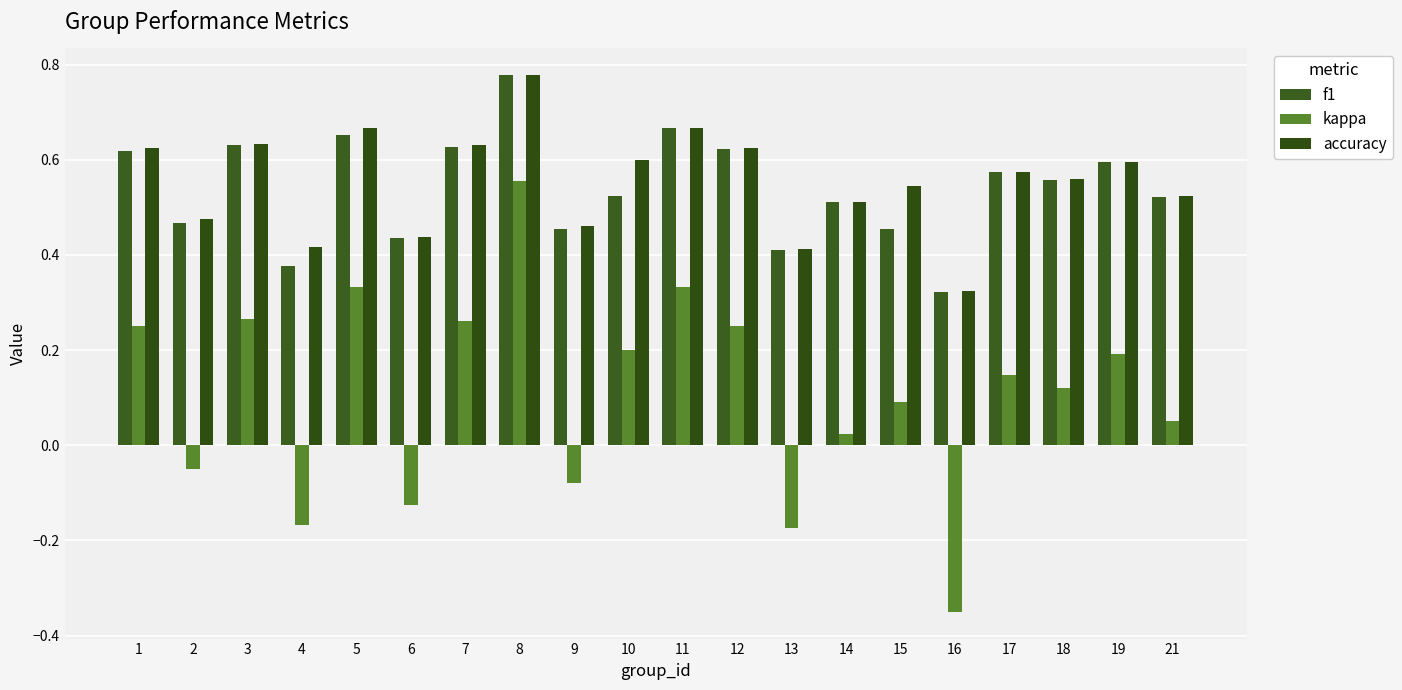

Between 3 and 8, which series saw the biggest shift?

kappa